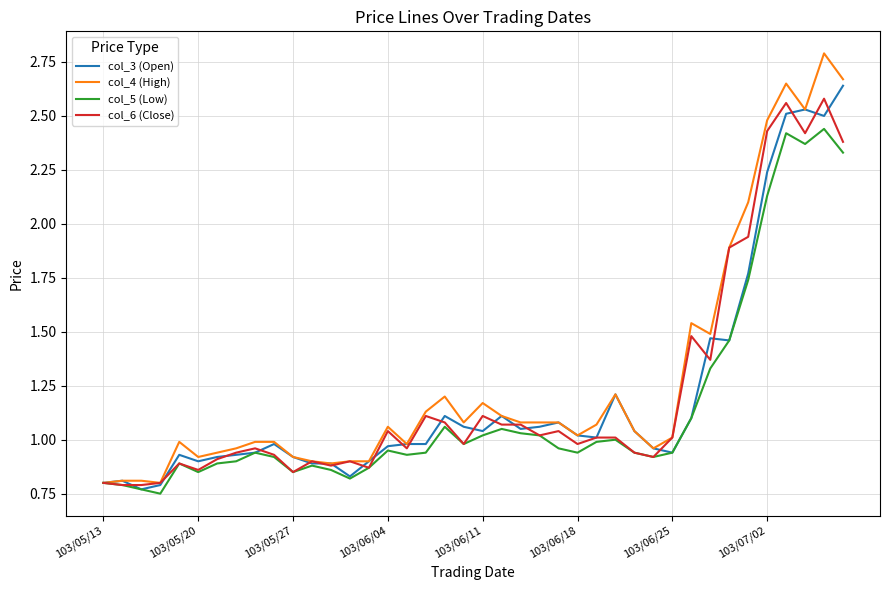

List the series in order of their peak value, lowest first.

col_5 (Low), col_6 (Close), col_3 (Open), col_4 (High)